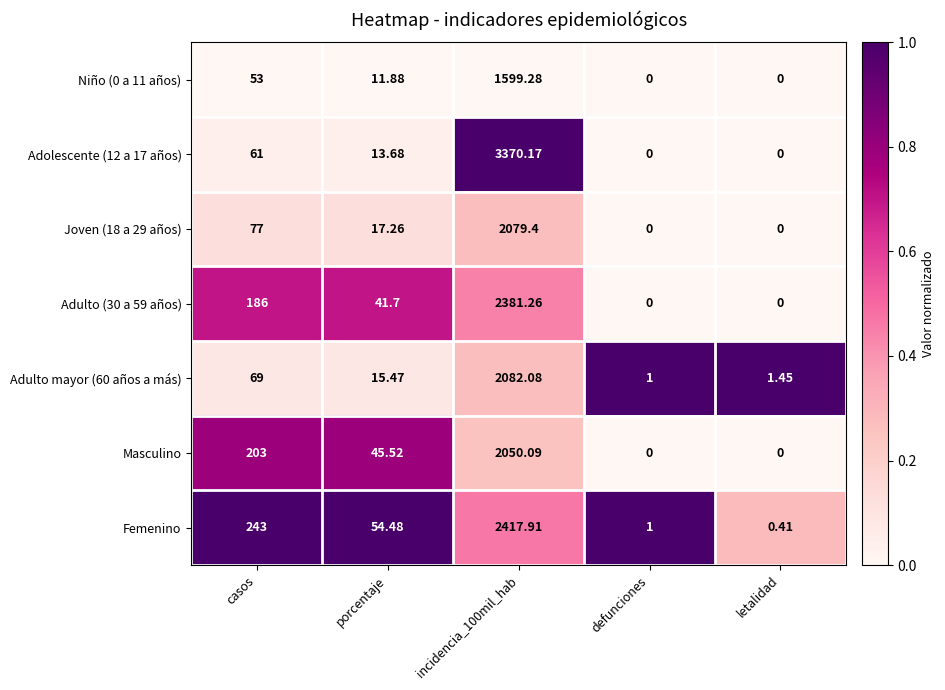

Between casos and defunciones, which series saw the biggest shift?

Femenino